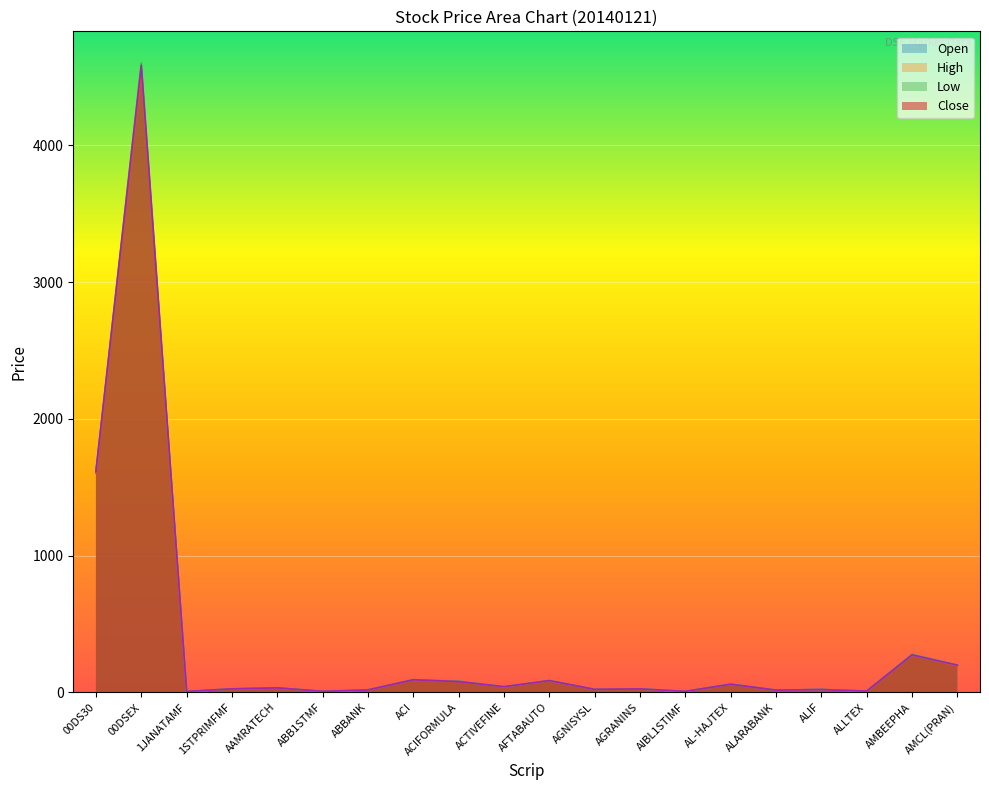

What is the label of the 4th point from the right?

ALIF